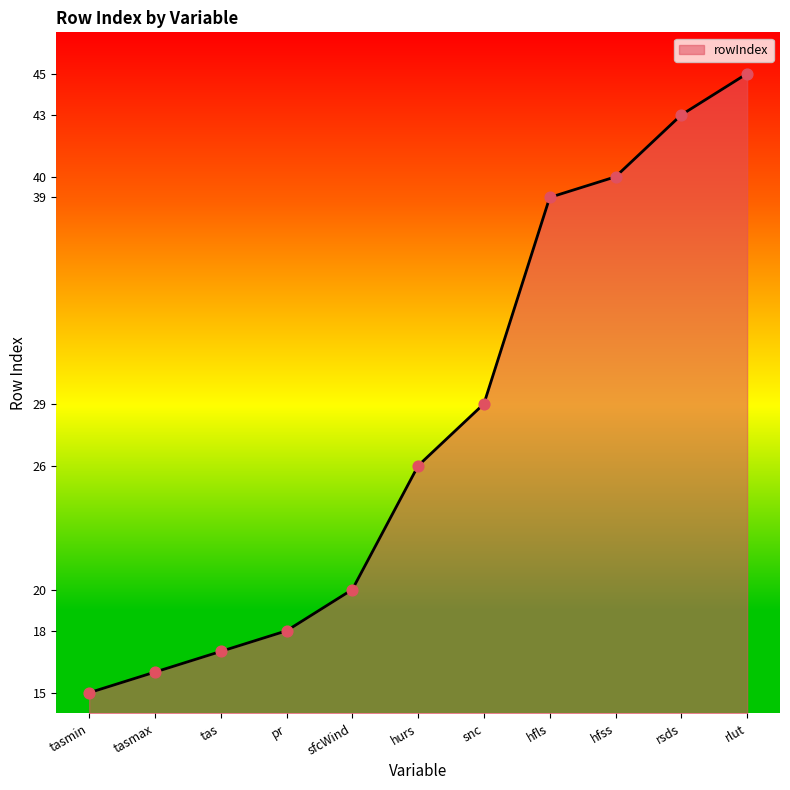

Approximately how many times larger is the value at snc compared to hfss?

0.7